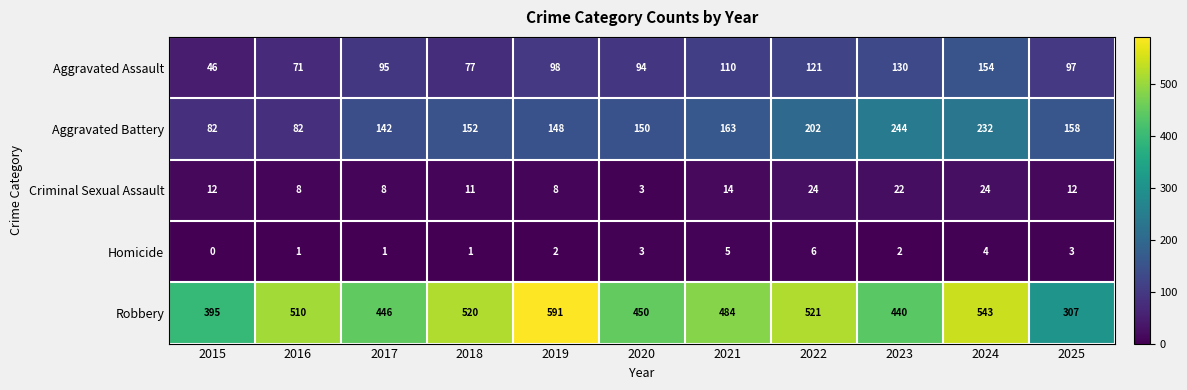

What is the total value across all series at 2016?

672